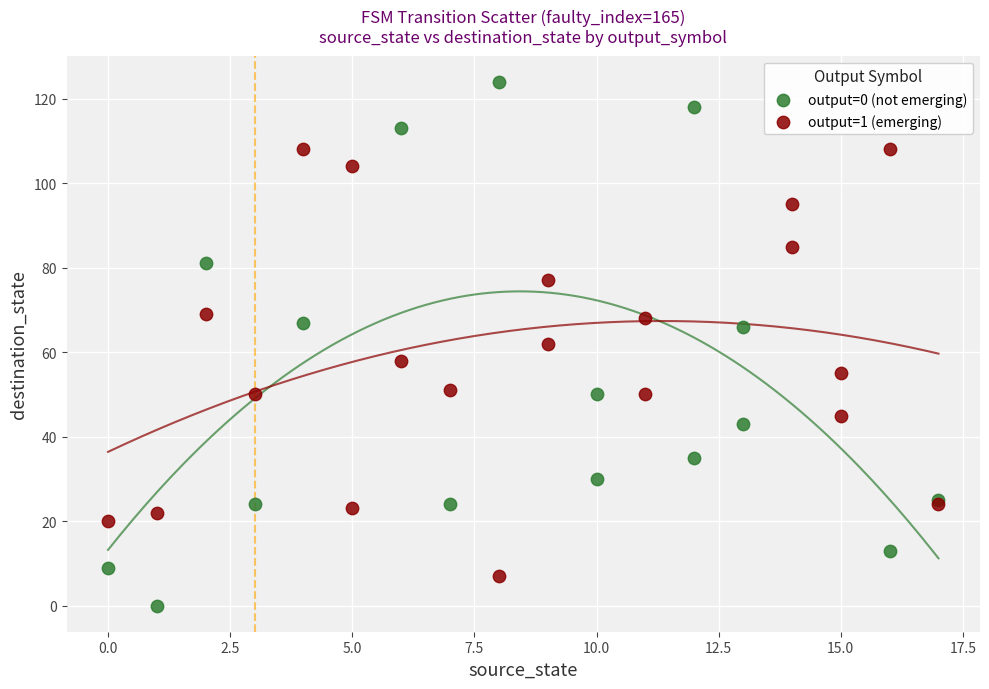

Which series has the largest Y range (max minus min)?

output=0 (not emerging)